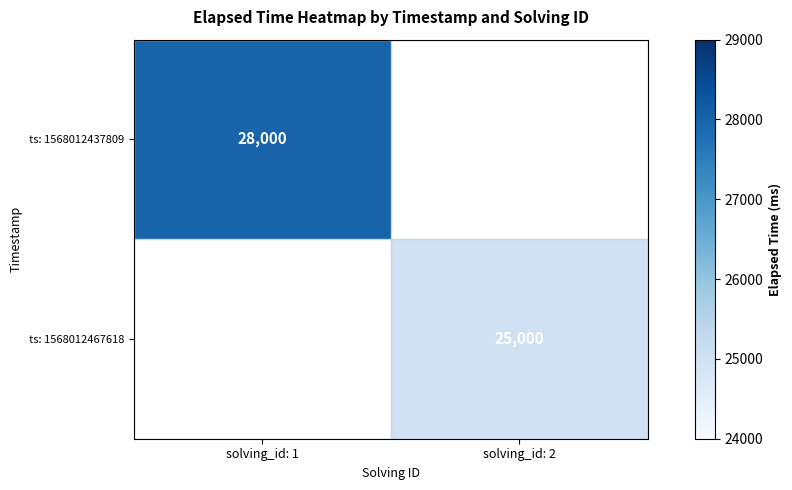

True or false: ts: 1568012467618 has a value of 25000 at solving_id: 2.

True